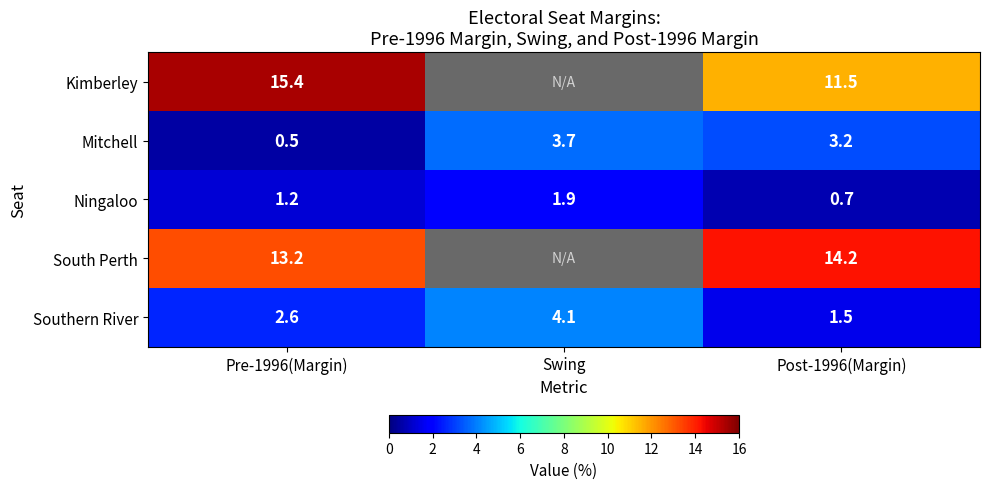

Which label corresponds to the smallest value in the chart?

Pre-1996(Margin)